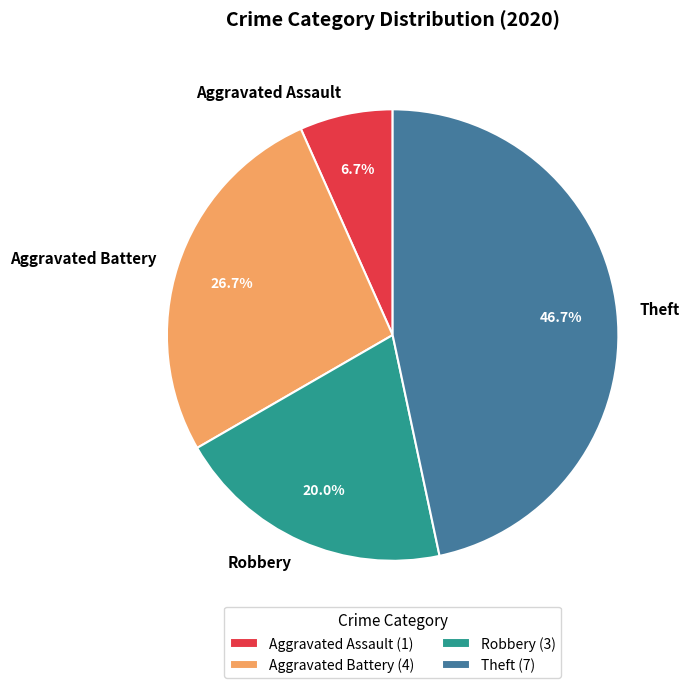

How many slices are in this pie chart?

4